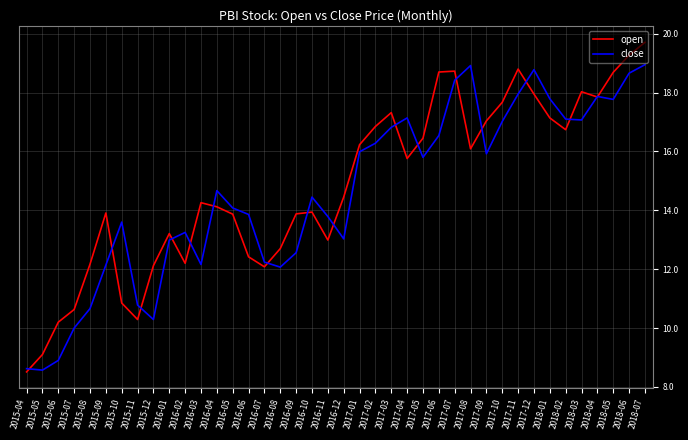

The value of open at 2017-10 is 17.7. True or false?

True